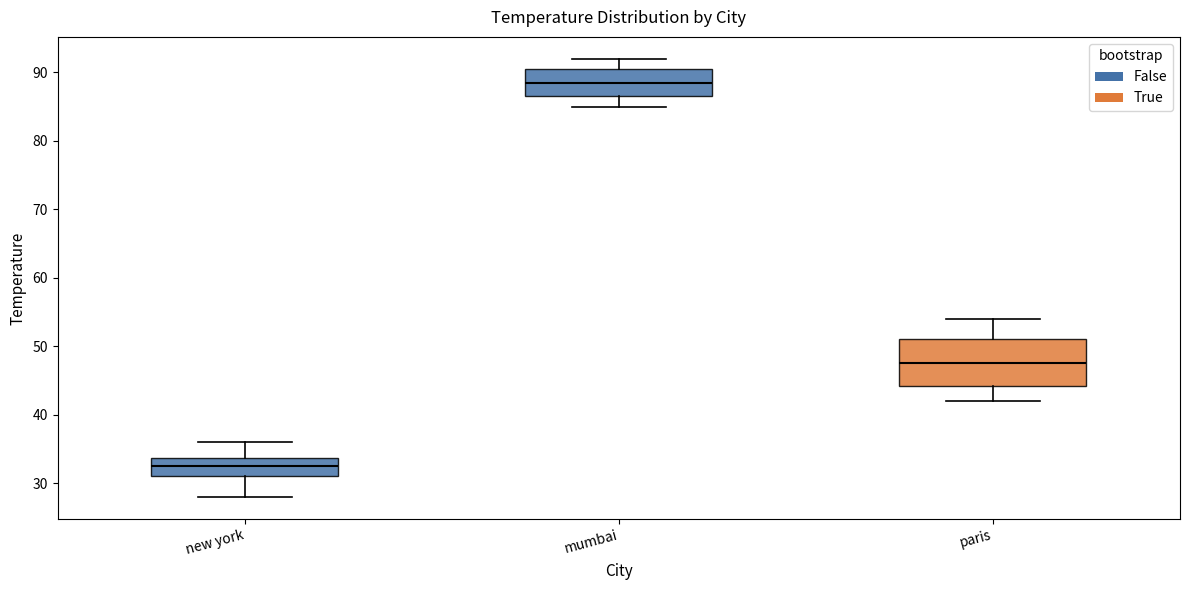

Where does the upper whisker of the box for mumbai end on the y-axis? The values are not printed on the chart, so give them approximately, as read against the axis.

92